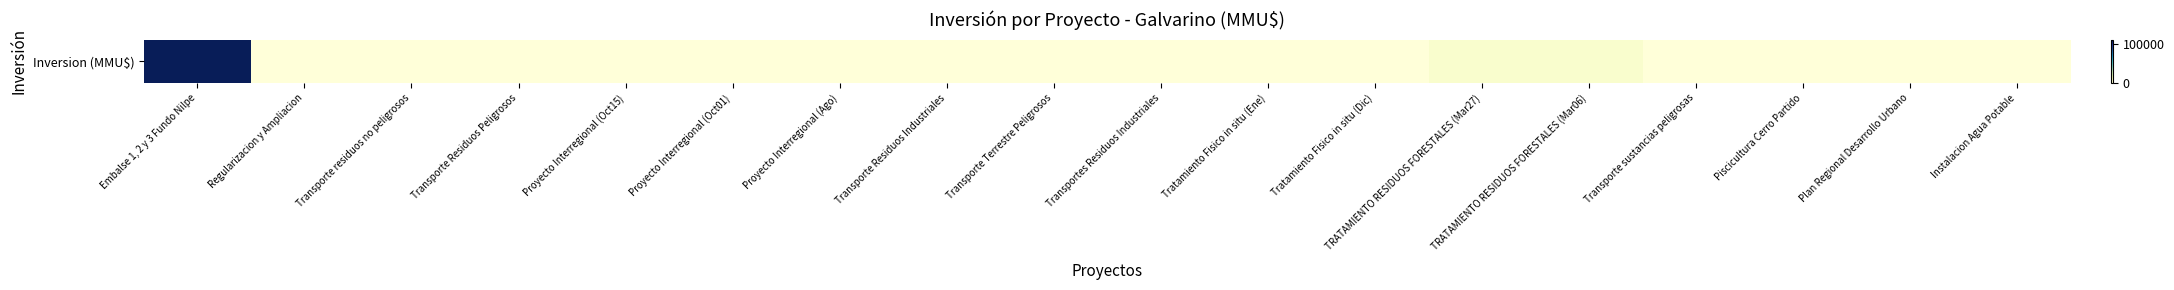

Which label corresponds to the smallest value in the chart?

Transporte sustancias peligrosas